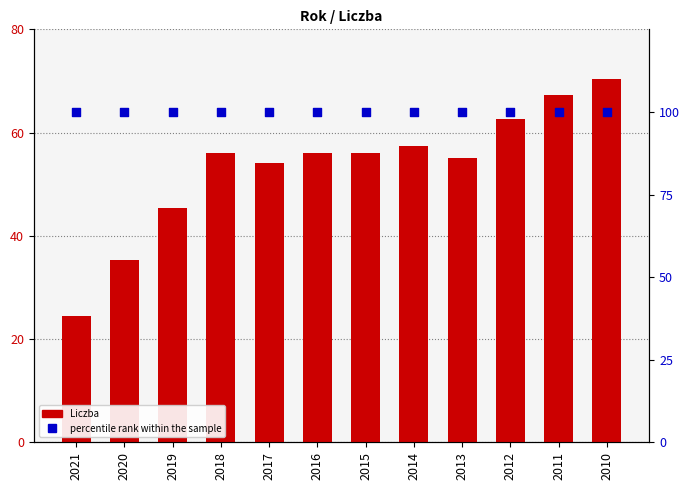

At how many categories does at least one series exceed 51?

12